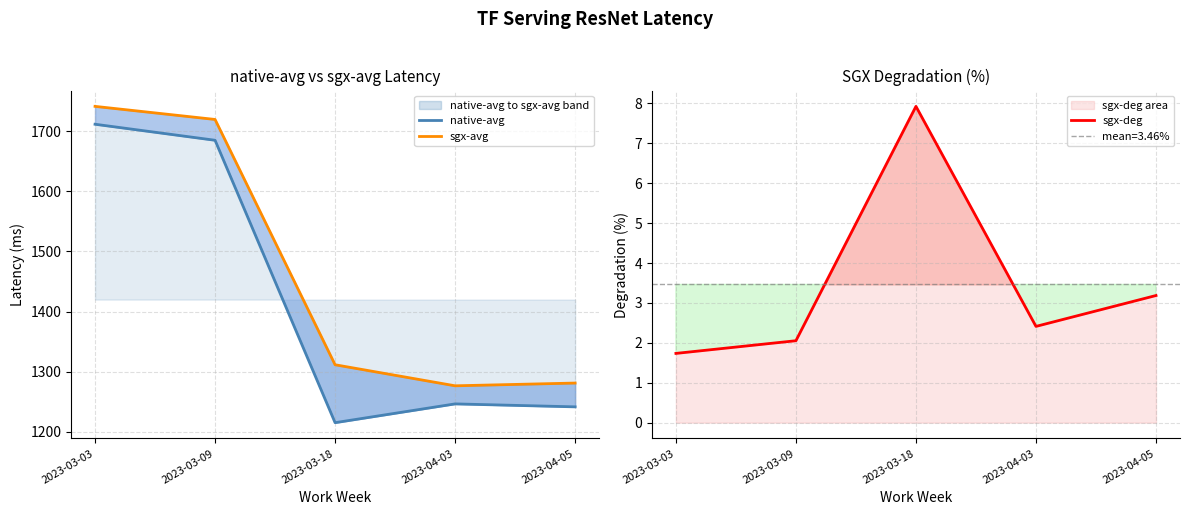

True or false: sgx-deg and sgx-avg cross at least once.

False